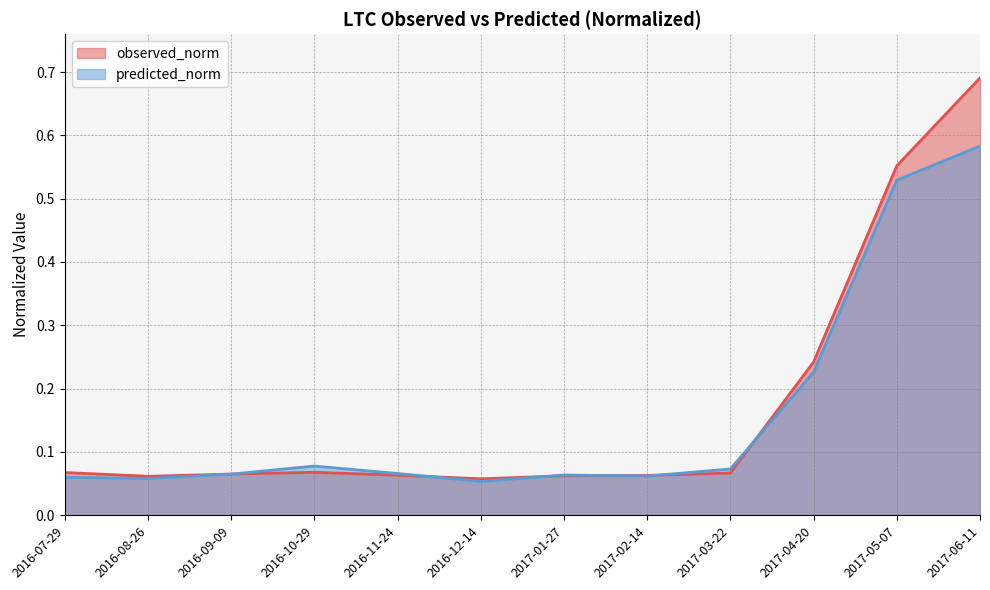

True or false: predicted_norm has a value of 0.4 at 2017-04-20.

False